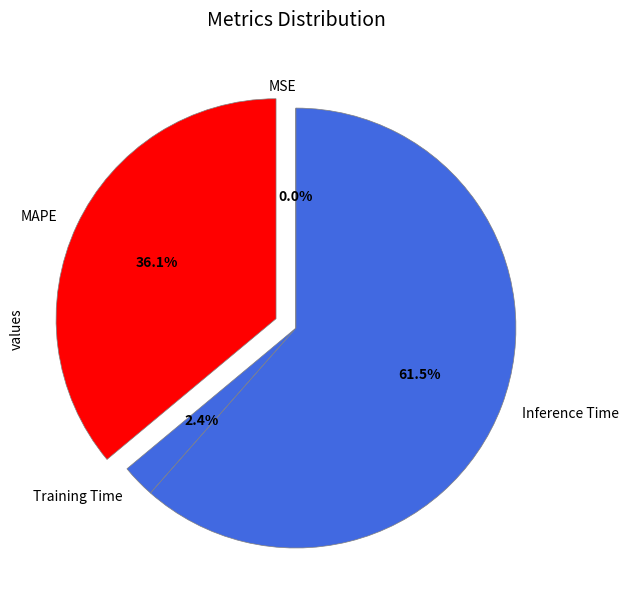

What is the majority slice?

Inference Time